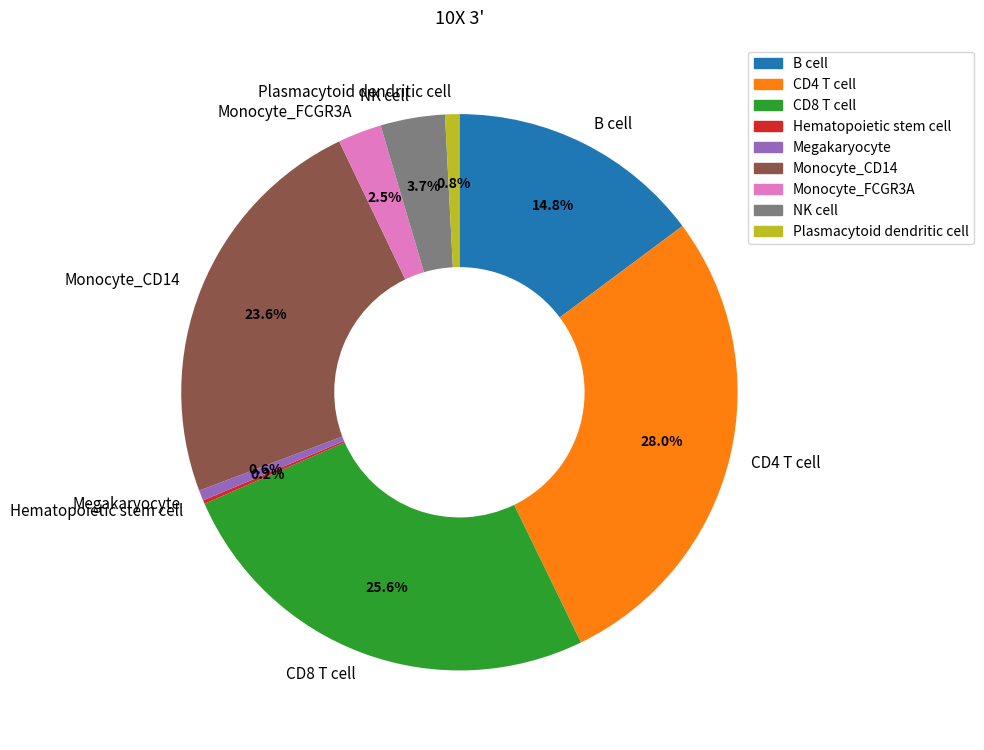

Is there any slice that represents more than half of the pie?

No